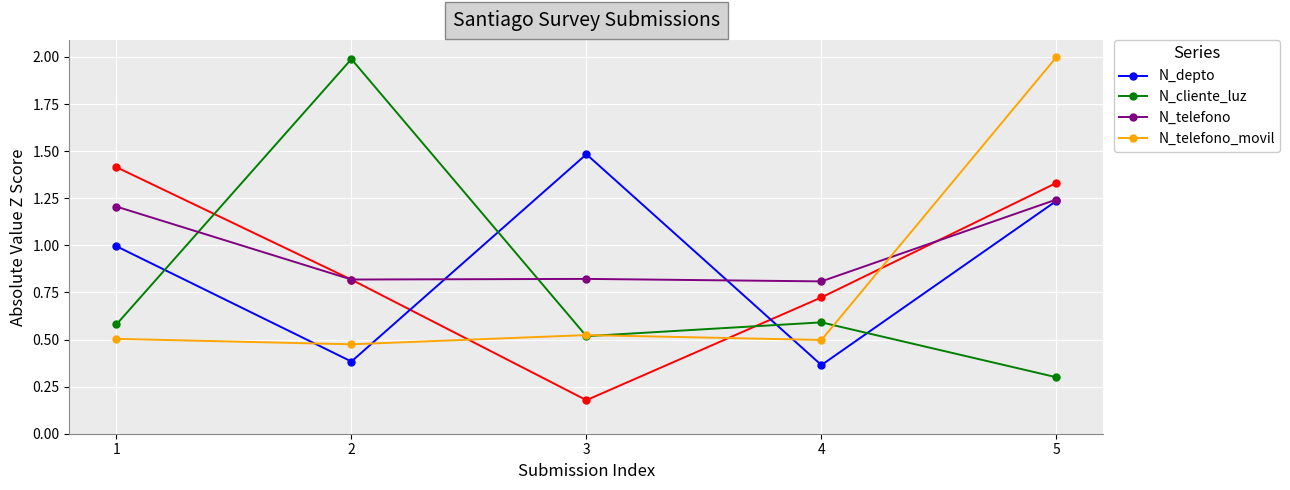

True or false: N_telefono and N_depto intersect in this chart.

True